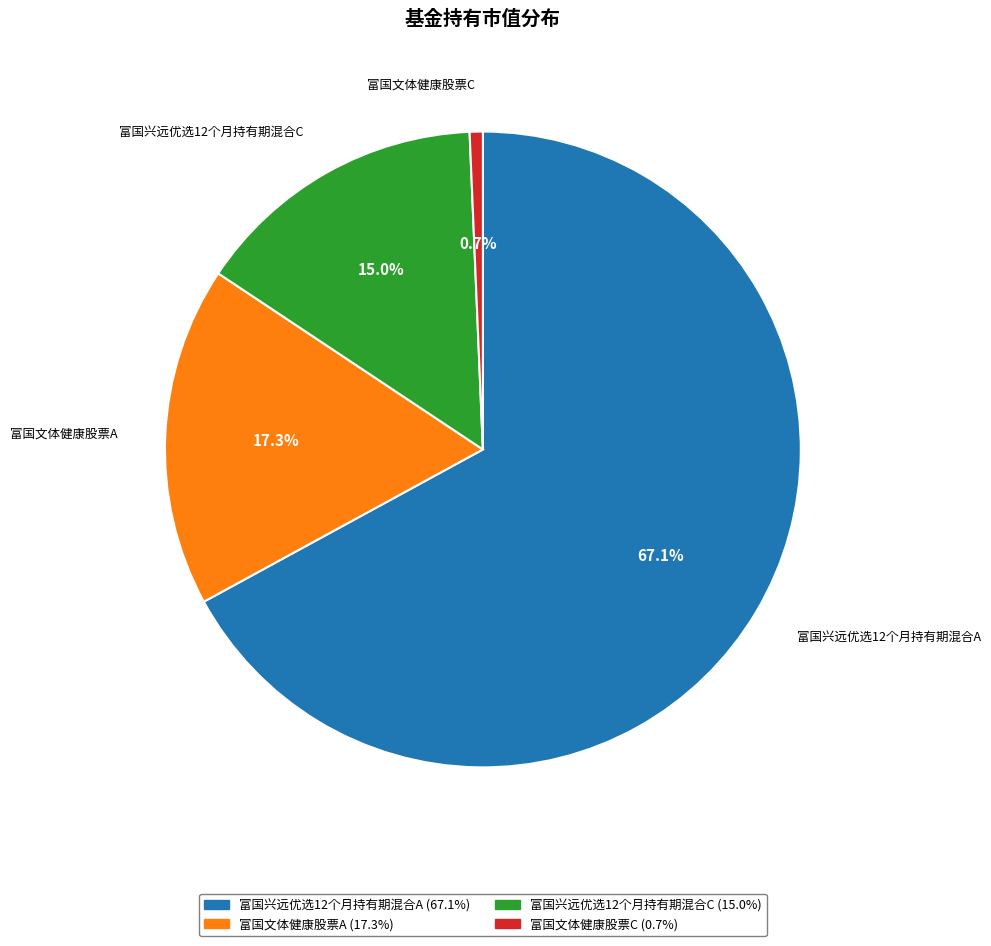

Does 富国文体健康股票C account for over 50% of the chart?

No